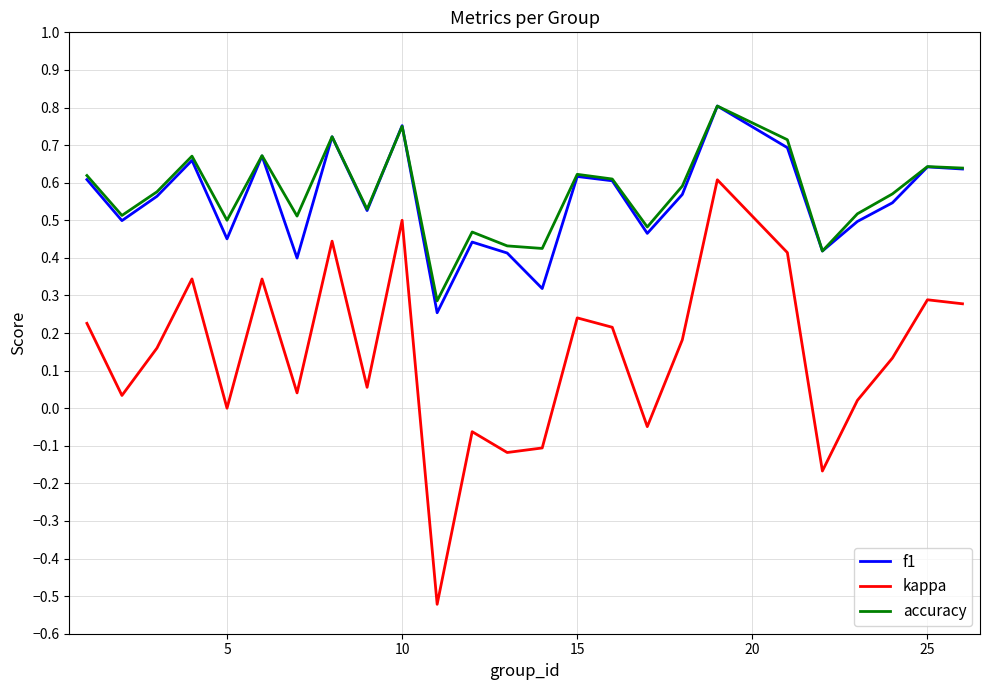

Which series has the widest spread of values?

kappa